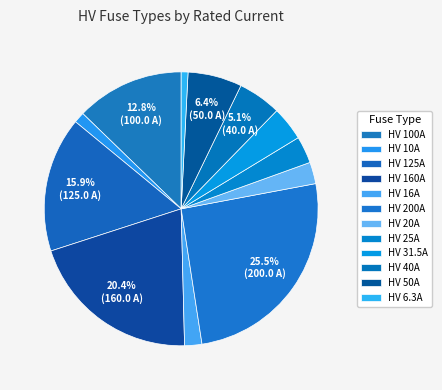

To the nearest percent, what percentage of the pie is HV 200A?

26%